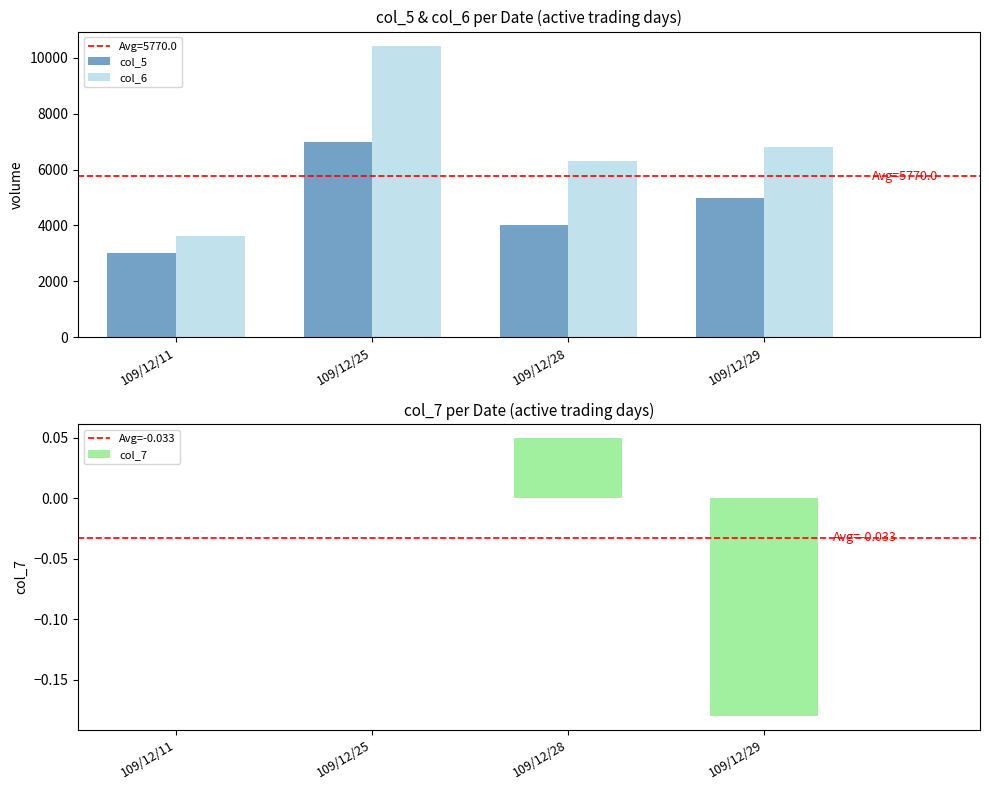

Is the value of col_6 at 109/12/11 greater than the value of col_7 at 109/12/11?

Yes